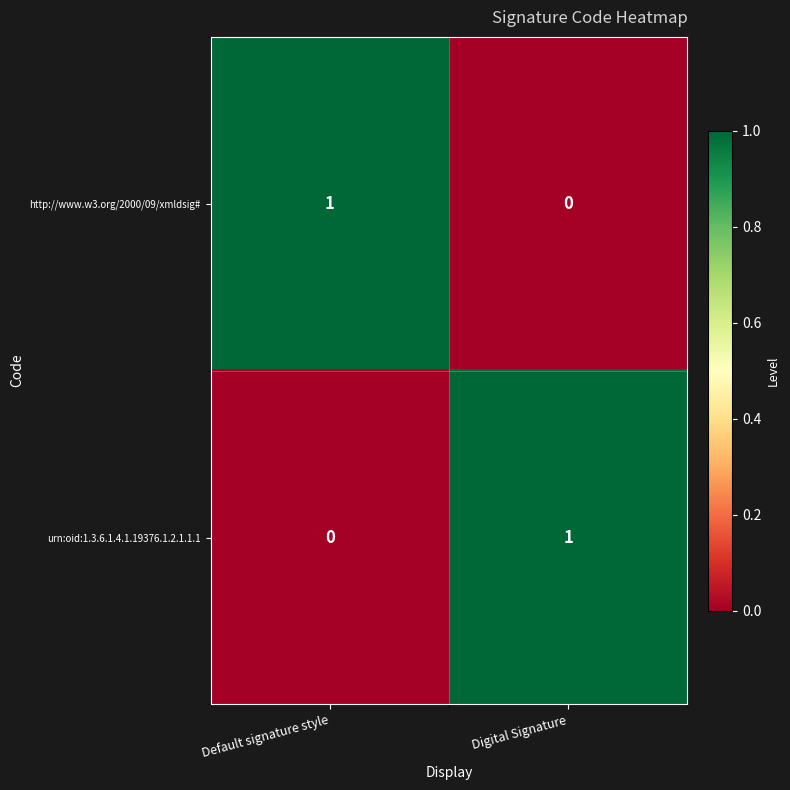

What is the total value across all series at Digital Signature?

1